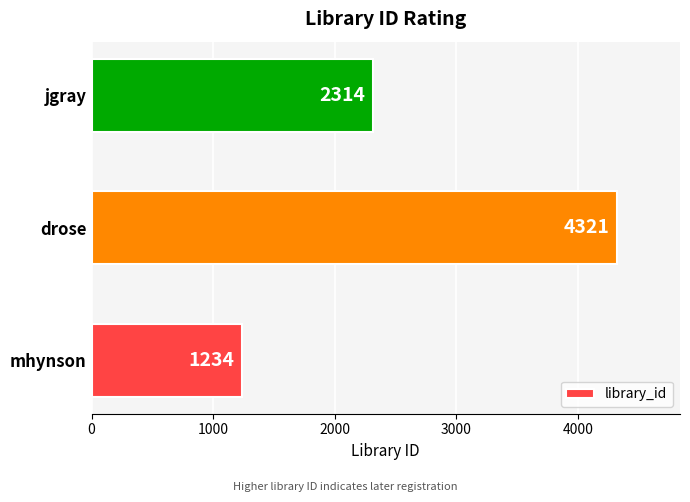

The chart shows a value of 2795 at drose. True or false?

False